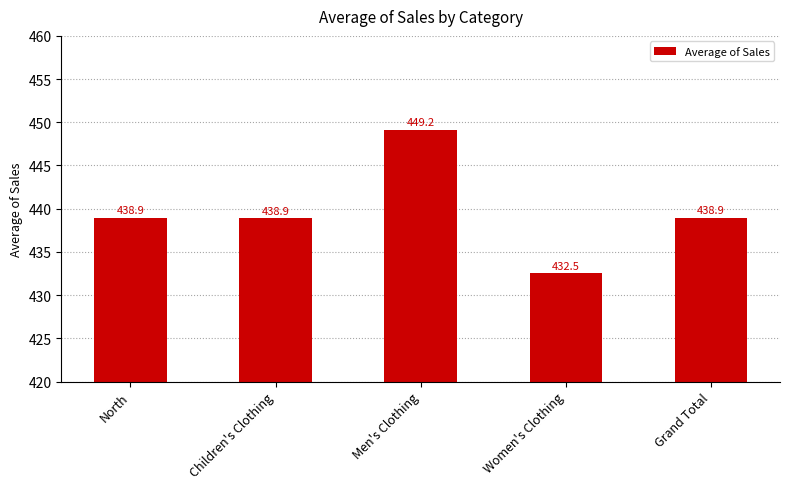

Approximately how many times larger is the value at Children's Clothing compared to Men's Clothing?

1.0